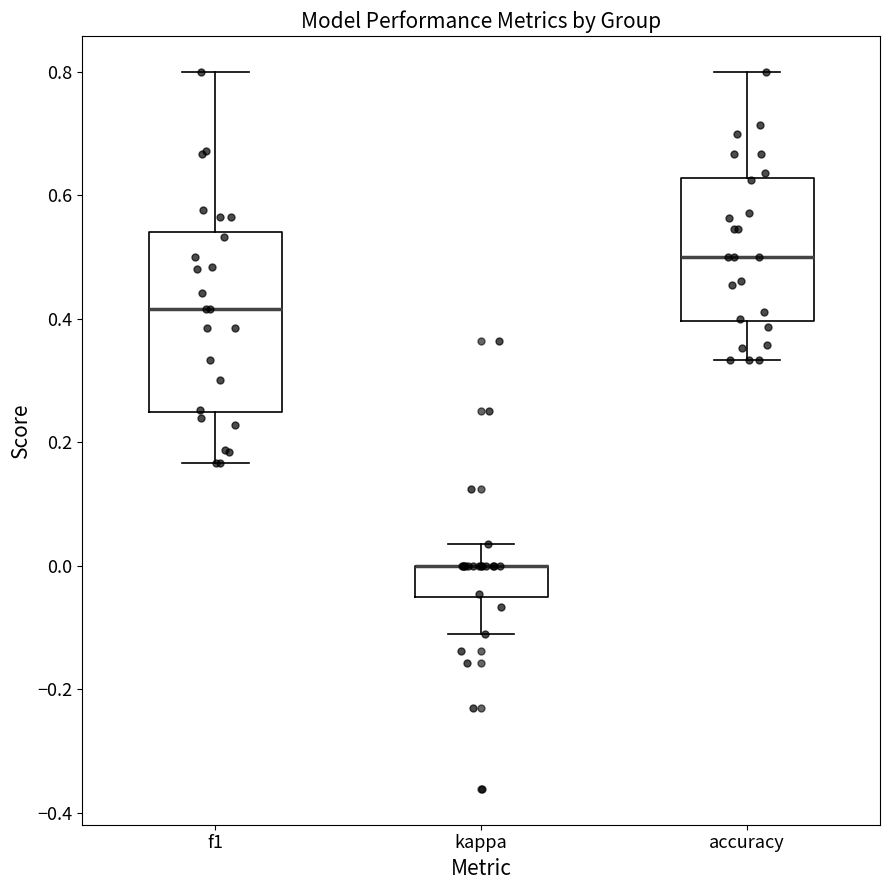

Where does the lower whisker of the box for kappa end on the y-axis? The values are not printed on the chart, so give them approximately, as read against the axis.

-0.12